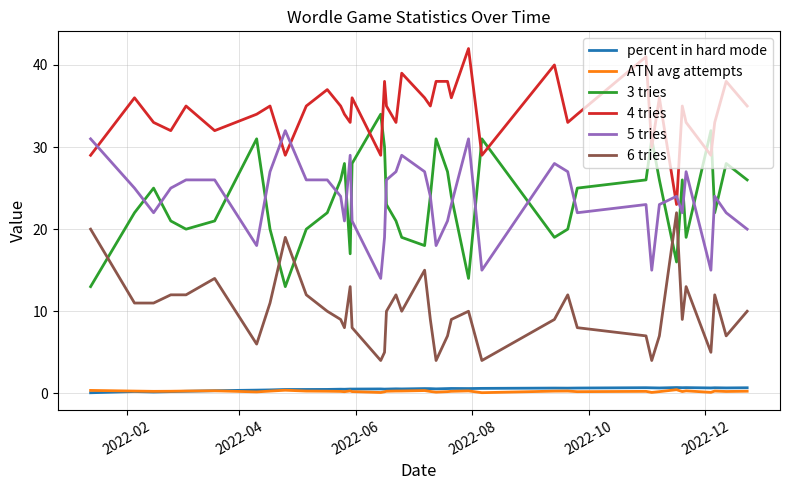

Which series has the largest range (max minus min)?

3 tries